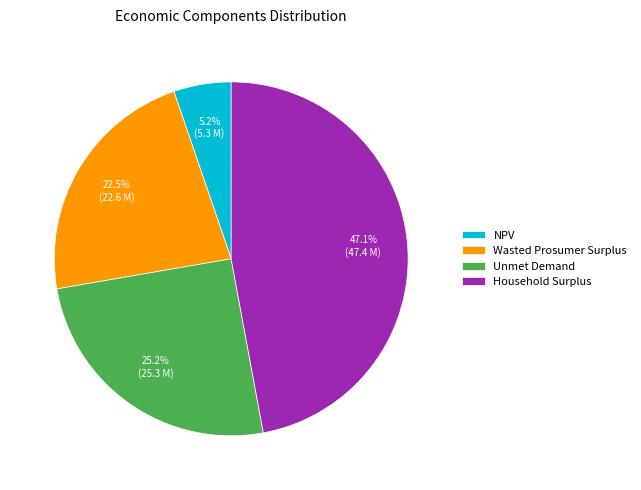

Does any single category account for the majority?

No